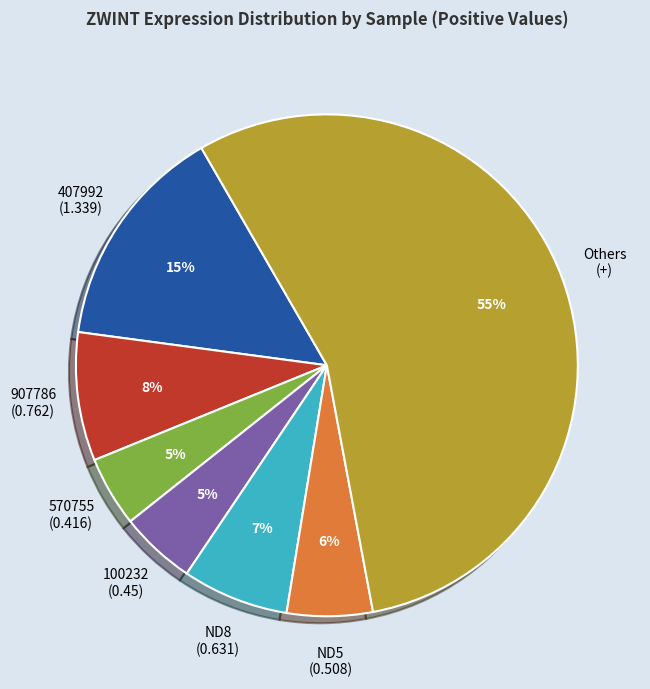

To the nearest percent, what is the average slice percentage?

14%